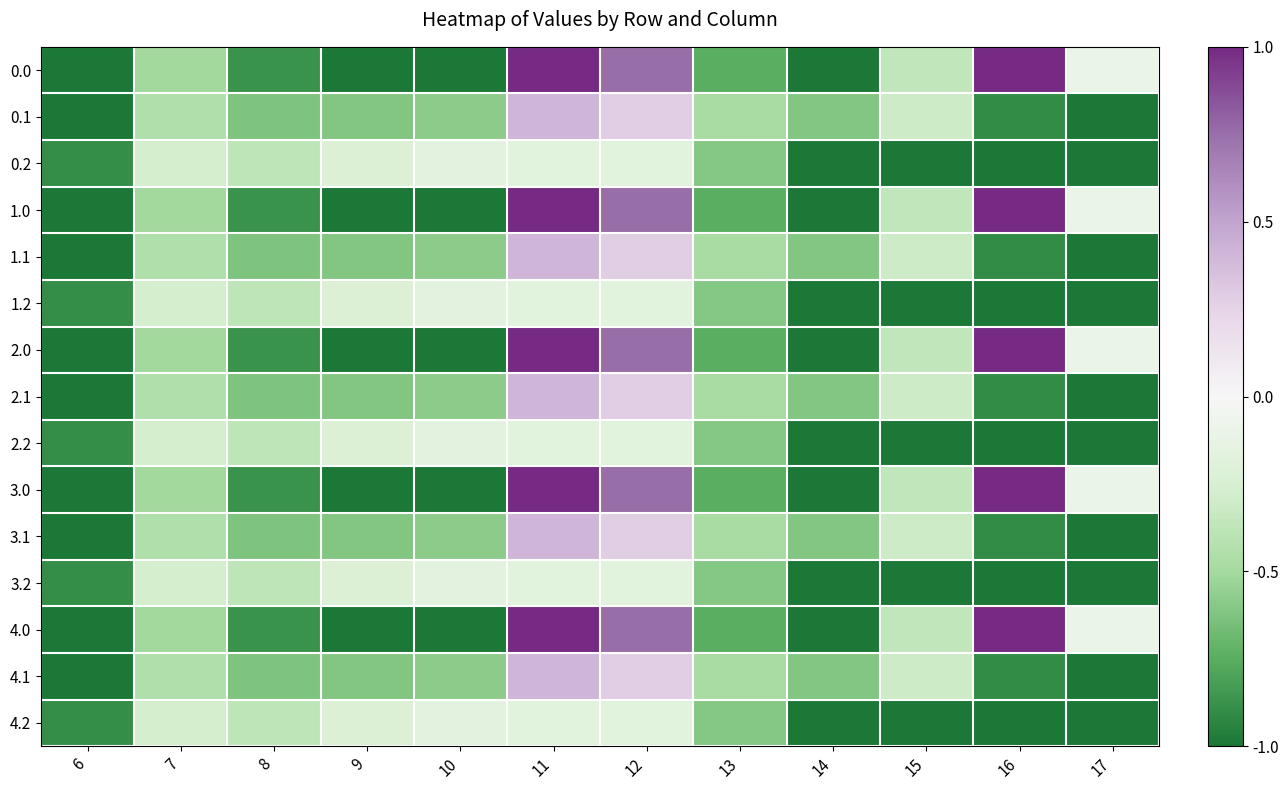

How many series are shown in this chart?

15